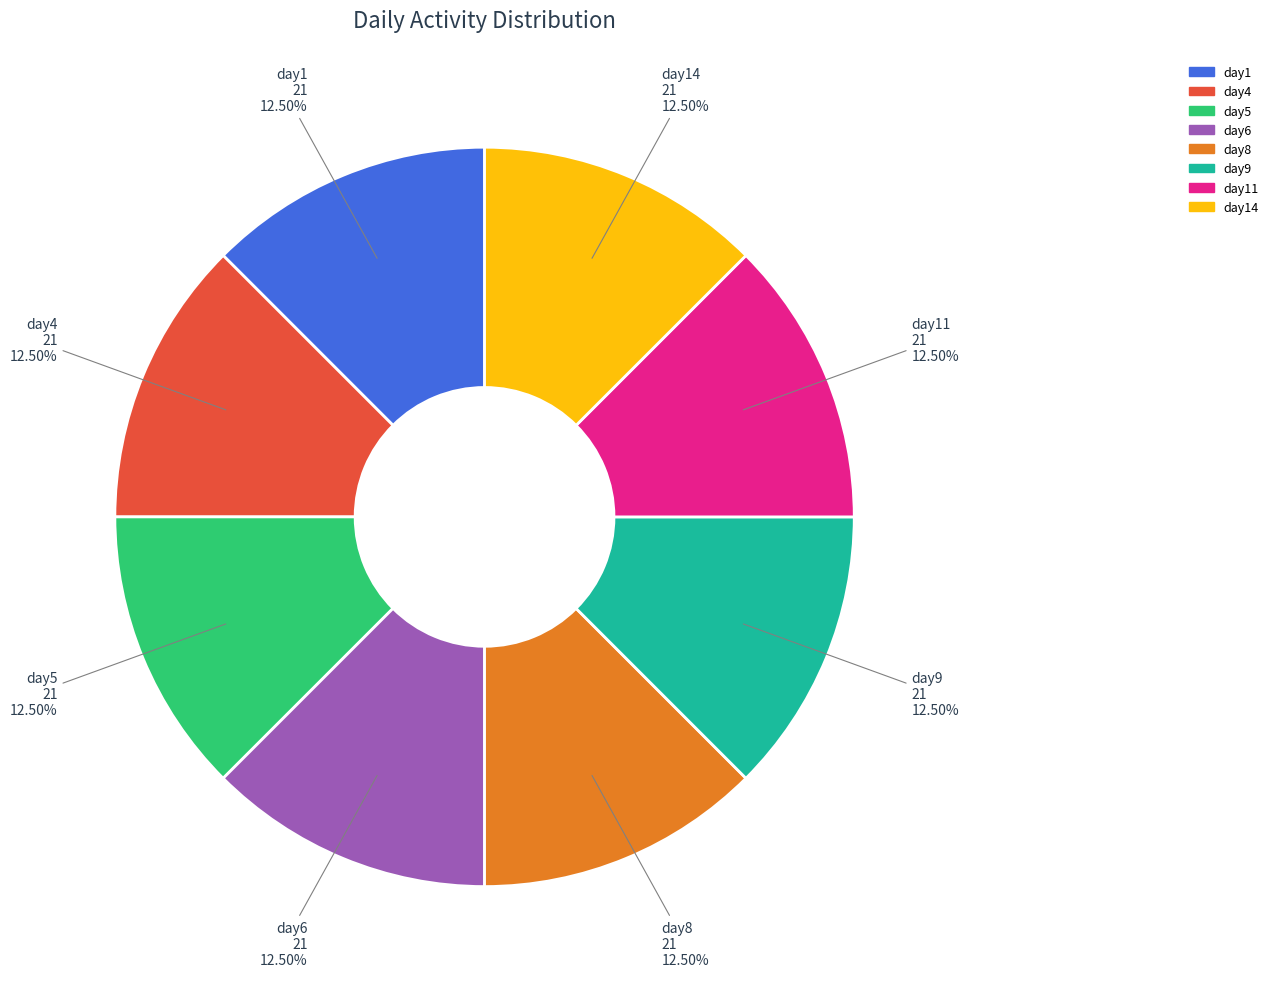

Is there any slice that represents more than half of the pie?

No